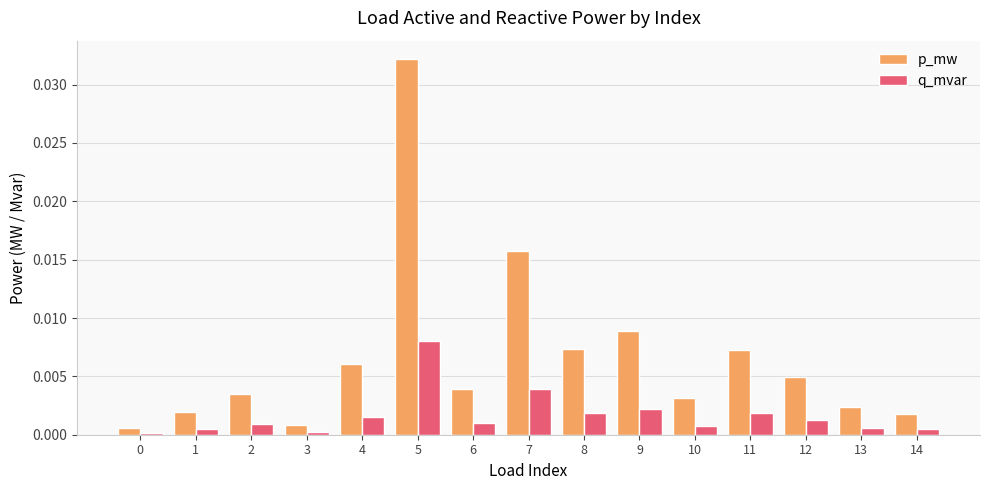

Count the number of data series in this chart.

2